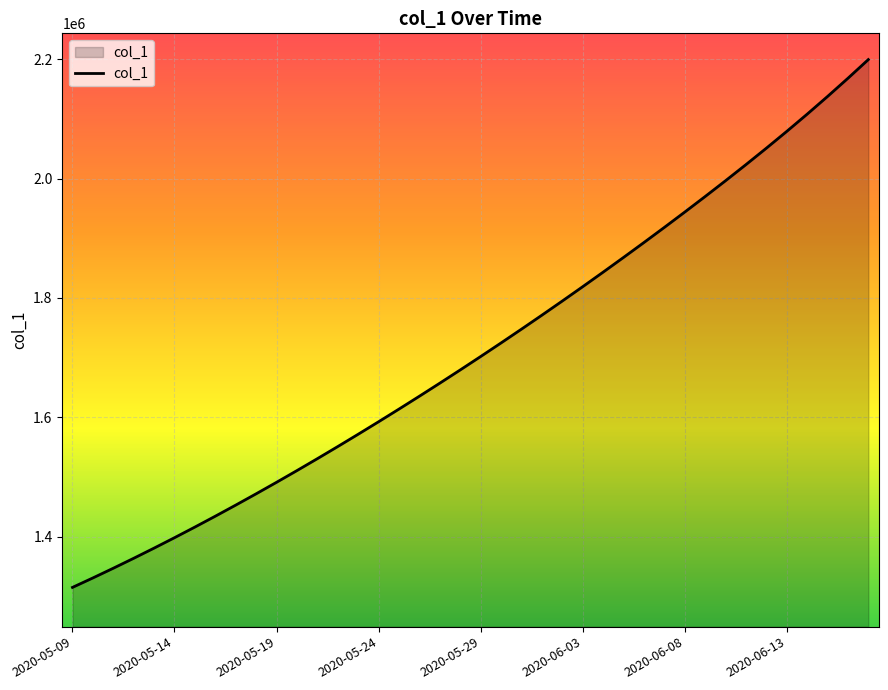

What is the minimum value shown in the chart?

1315099.0